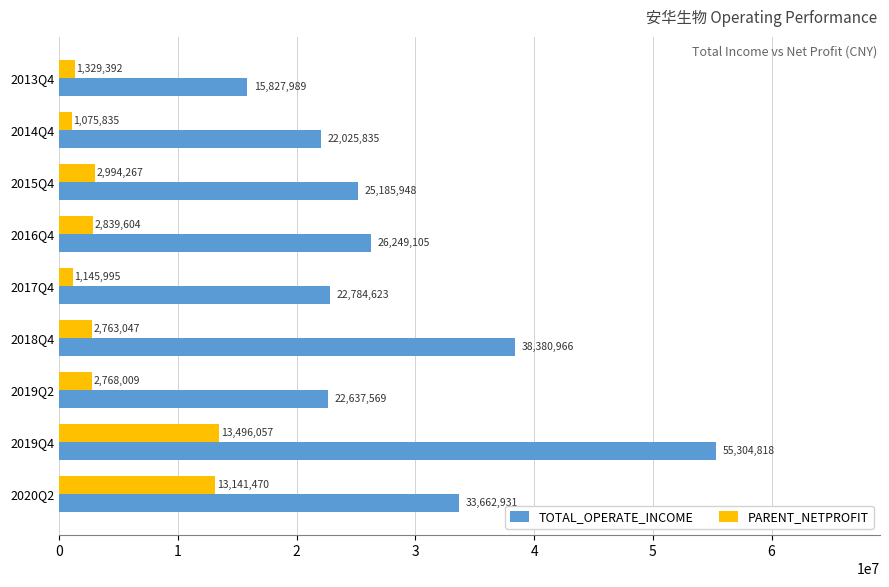

What are all the series names shown in the legend?

TOTAL_OPERATE_INCOME, PARENT_NETPROFIT